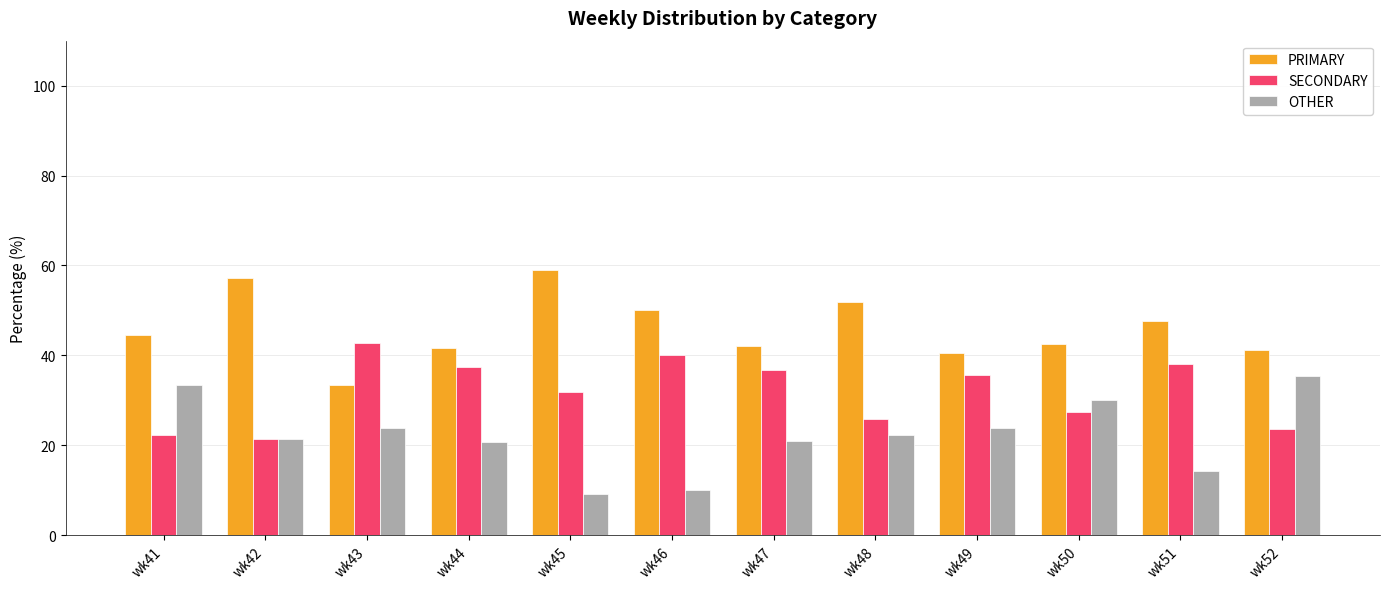

Which series has the largest total across all categories?

PRIMARY